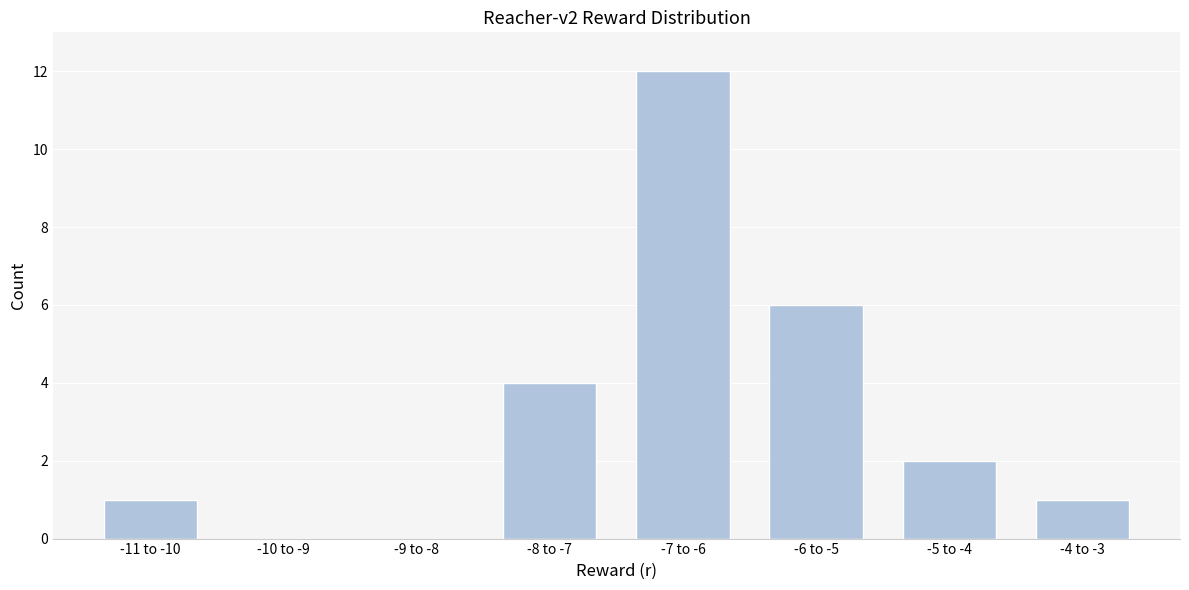

Reading left to right, list all the values displayed in this chart.

-11 to -10=1	-10 to -9=0	-9 to -8=0	-8 to -7=4	-7 to -6=12	-6 to -5=6	-5 to -4=2	-4 to -3=1